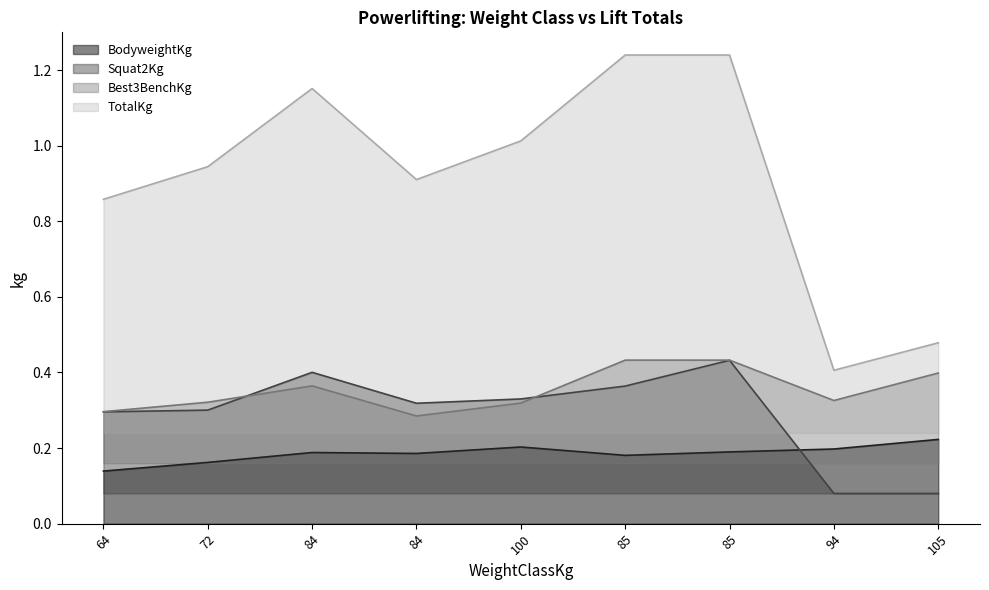

True or false: Best3BenchKg and BodyweightKg cross at least once.

False